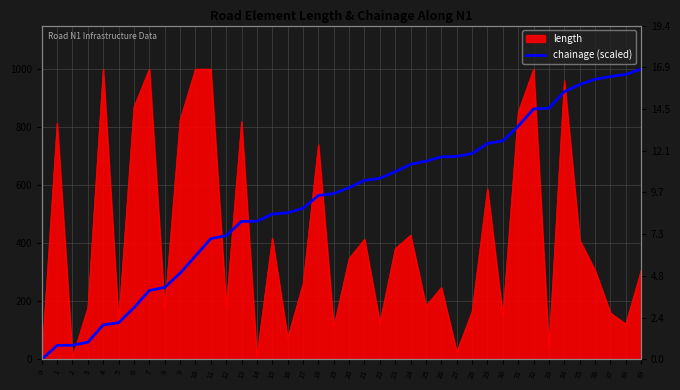

True or false: the data shows -454.8 at 0.

False